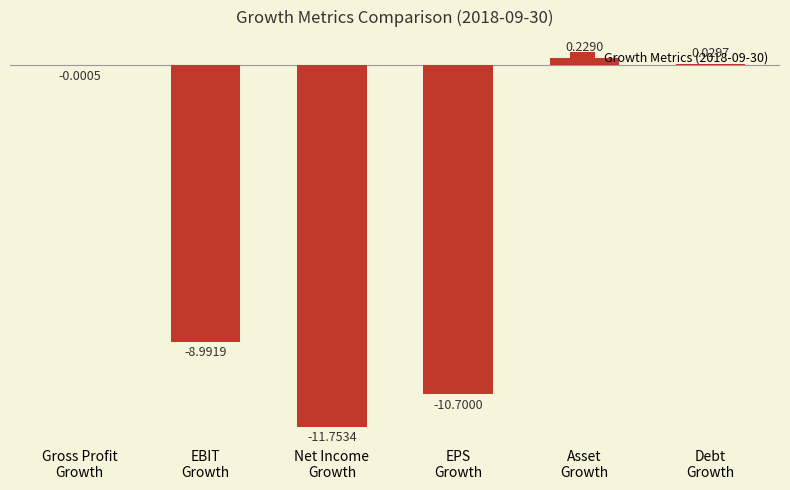

Count the number of values greater than 0.

2